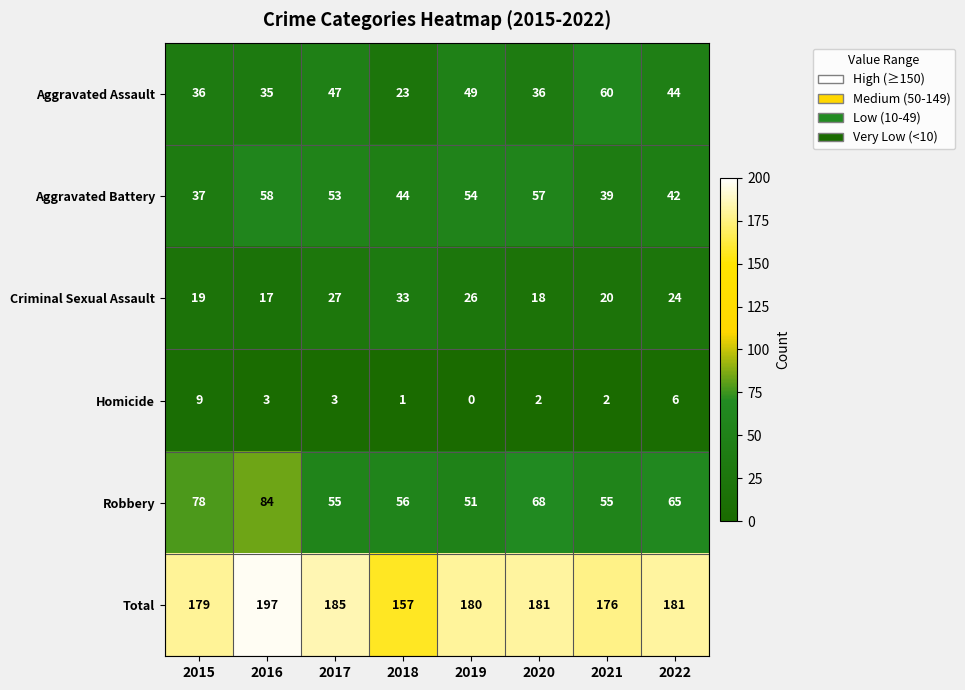

The value of Total at 2017 is 91. True or false?

False